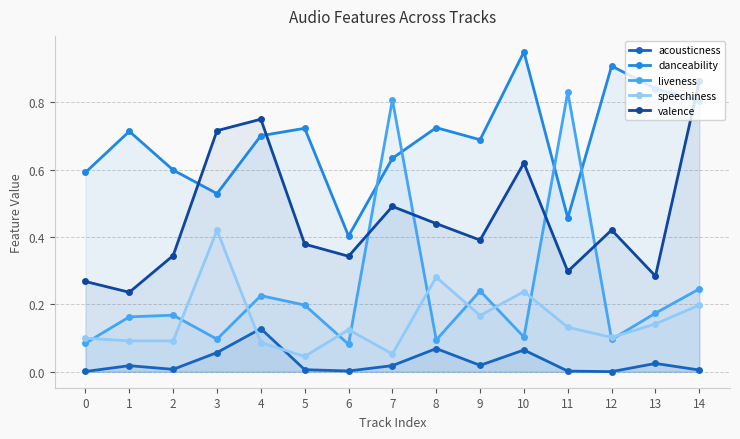

At which category is the sum across all series the highest?

14